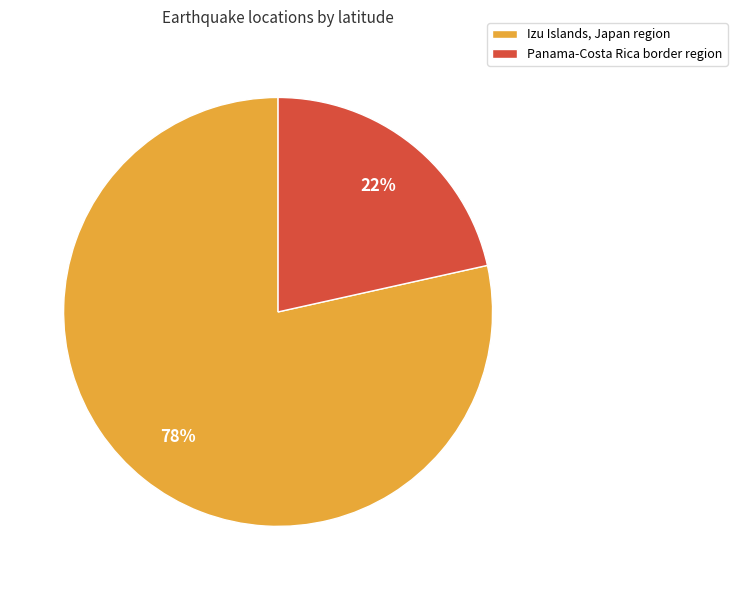

To the nearest percent, what is the combined percentage of Izu Islands, Japan region and Panama-Costa Rica border region?

100%